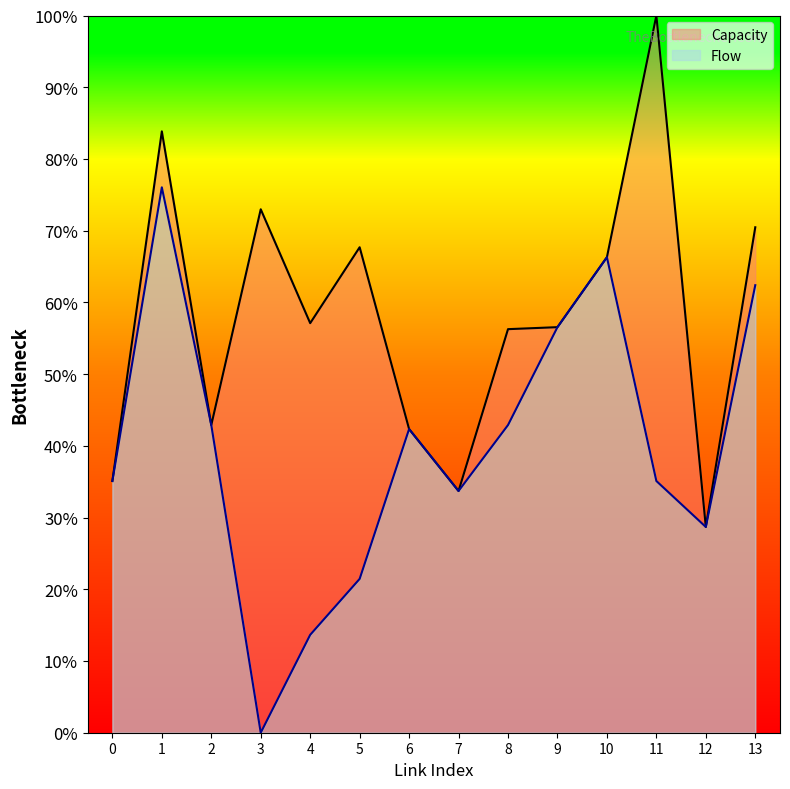

How many interior local valleys does the Capacity series have?

4